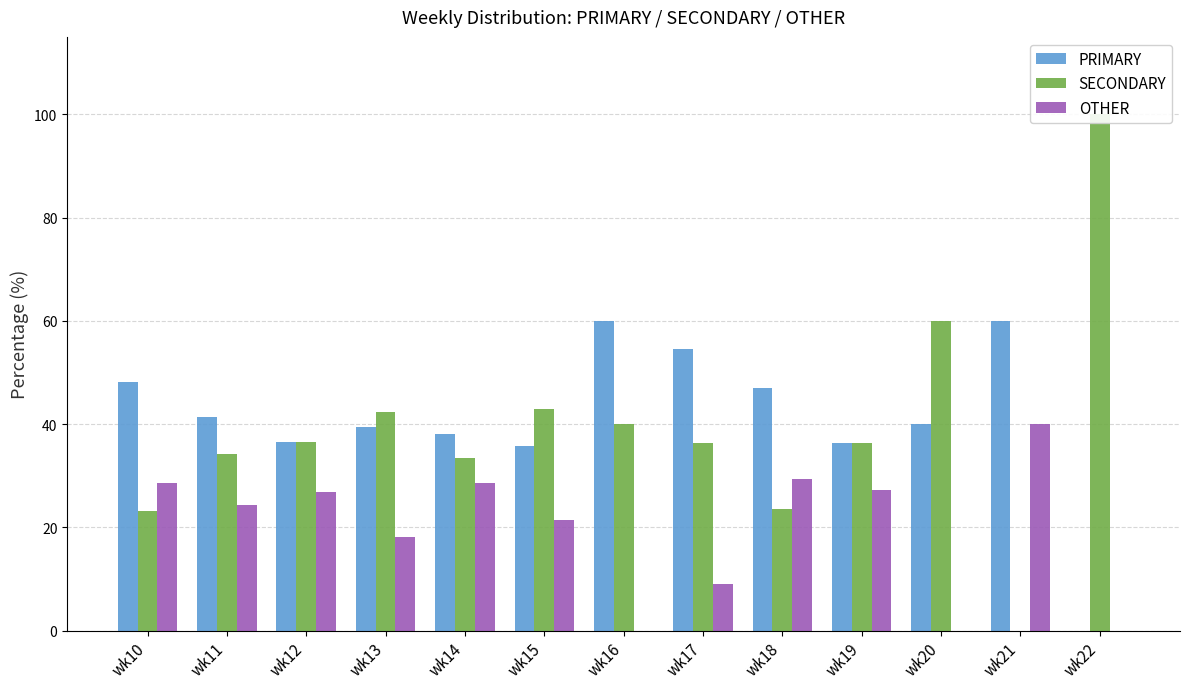

What is the difference between the highest and lowest values at wk18?

23.5